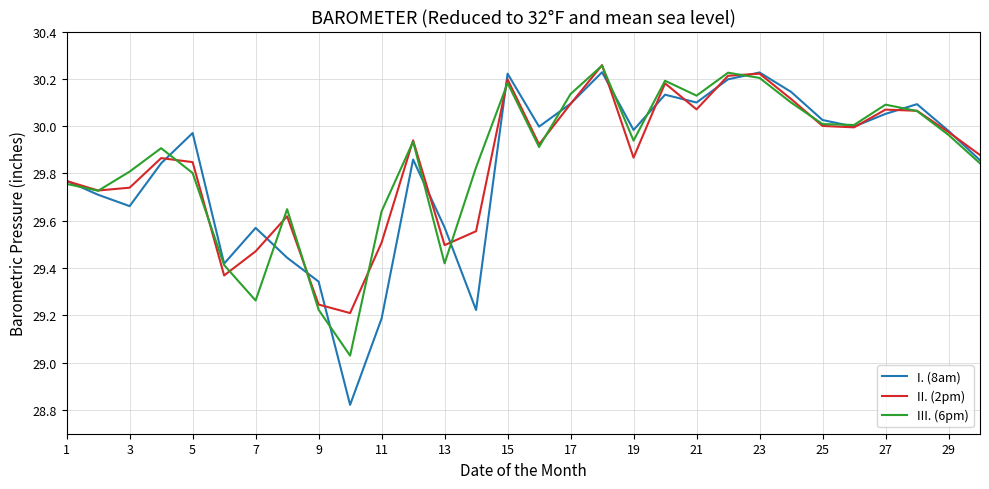

Which series has the widest spread of values?

I. (8am)